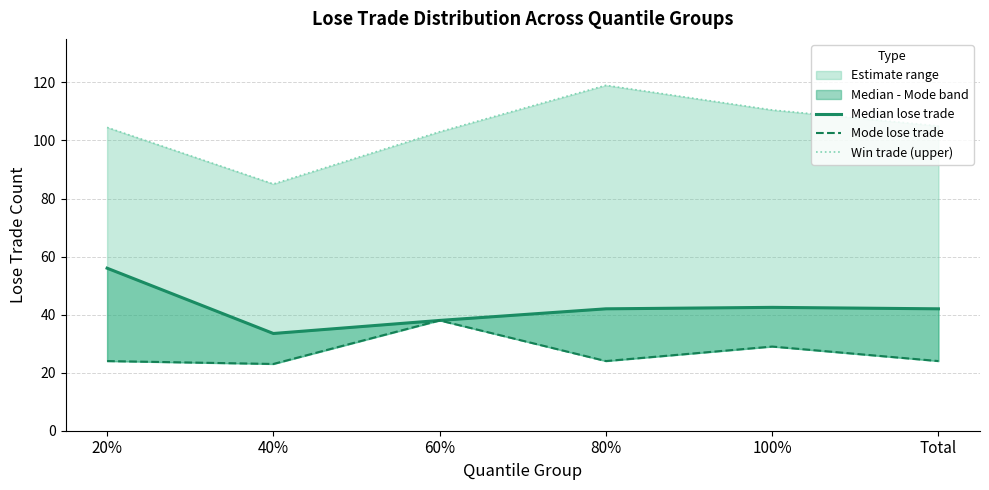

What is the value of the Median lose trade point at the 1st from the left?

56.0